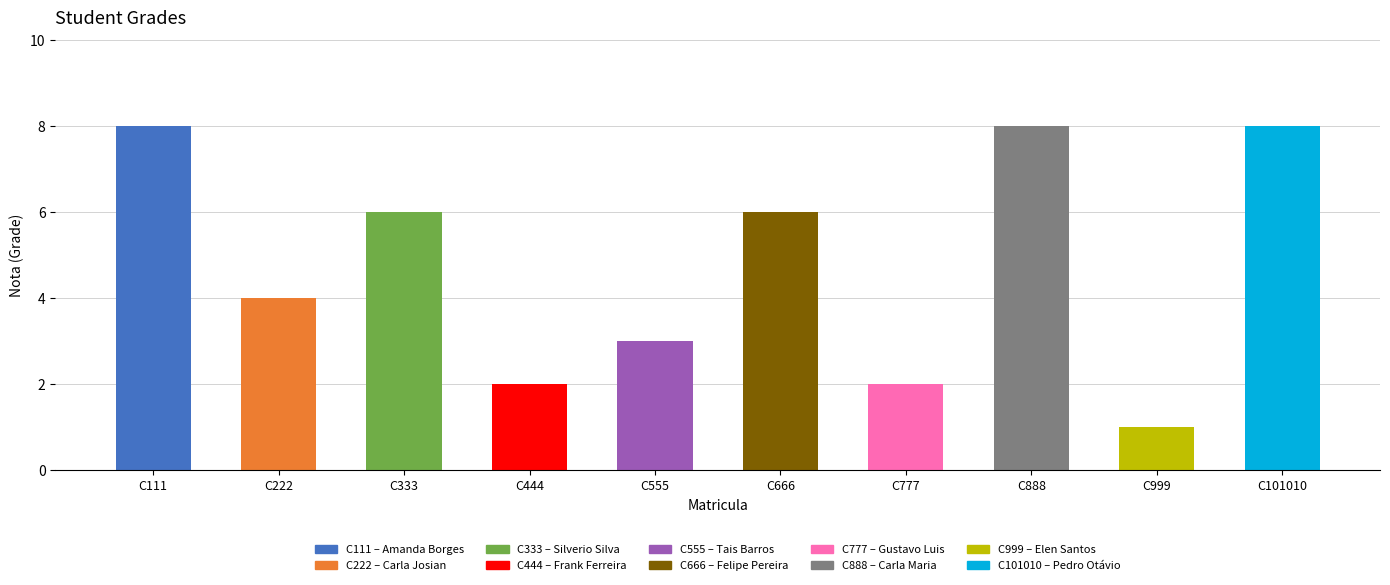

What is the difference between the maximum and minimum values?

7